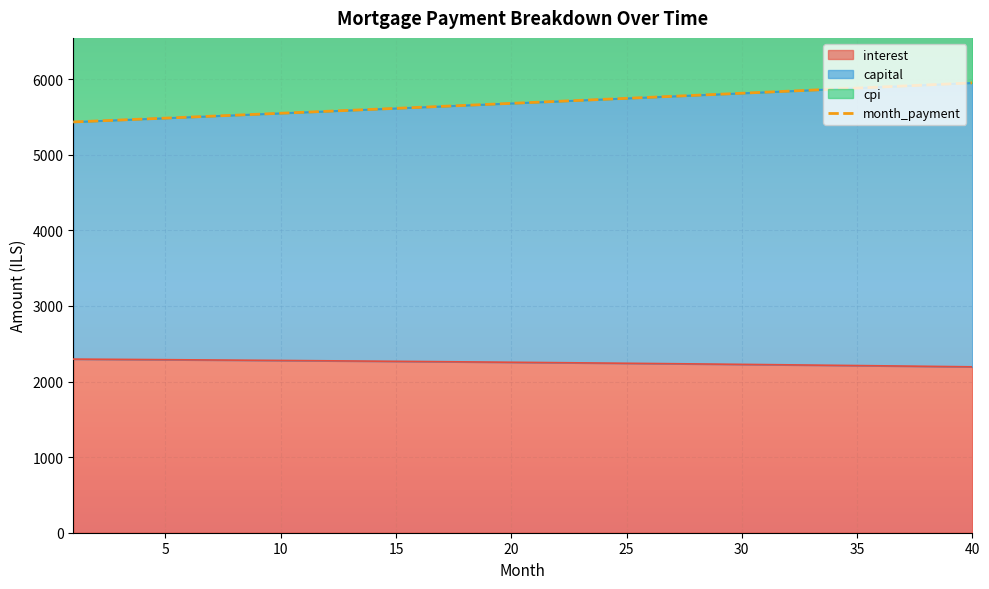

True or false: month_payment and capital intersect in this chart.

False